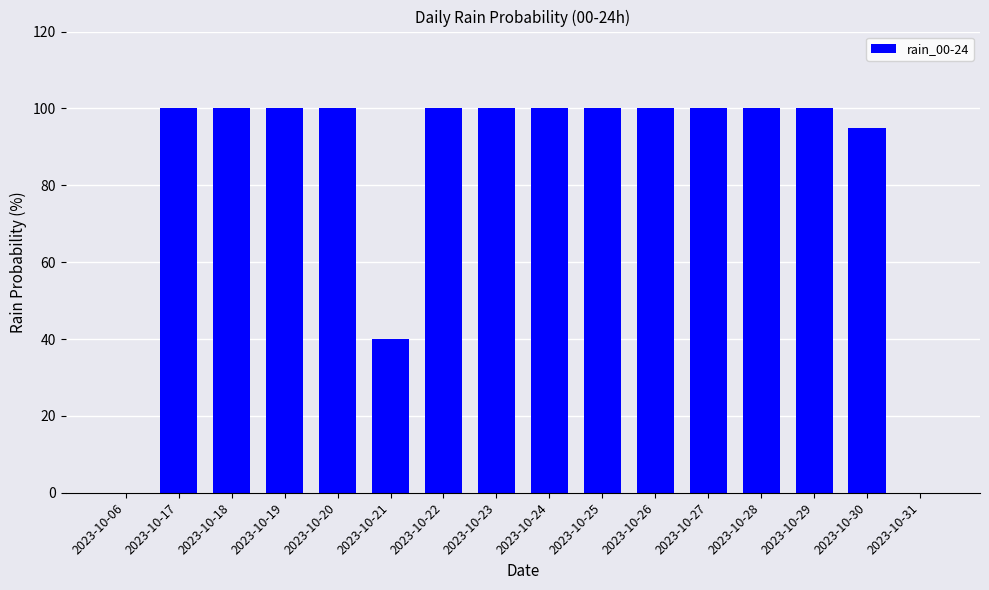

What is the sum of the values at 2023-10-19 and 2023-10-29?

200